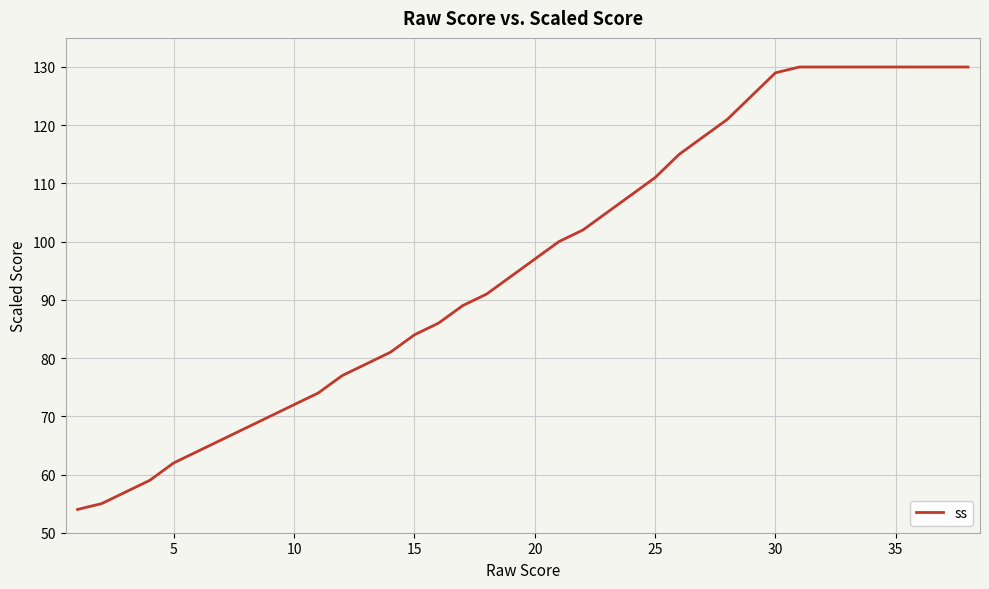

What is the difference between the maximum and minimum values?

76